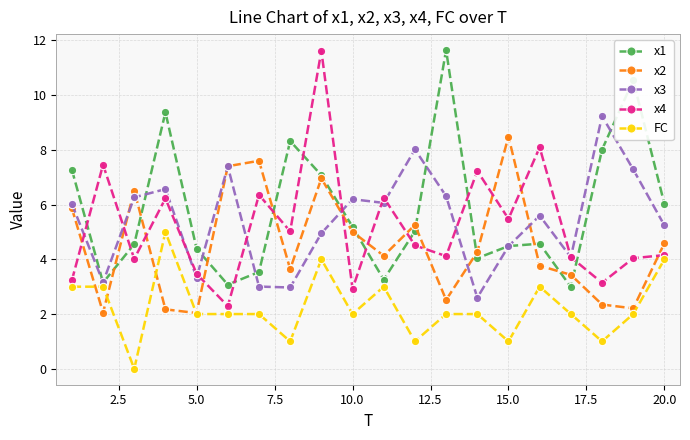

How many categories are shown in the chart?

20